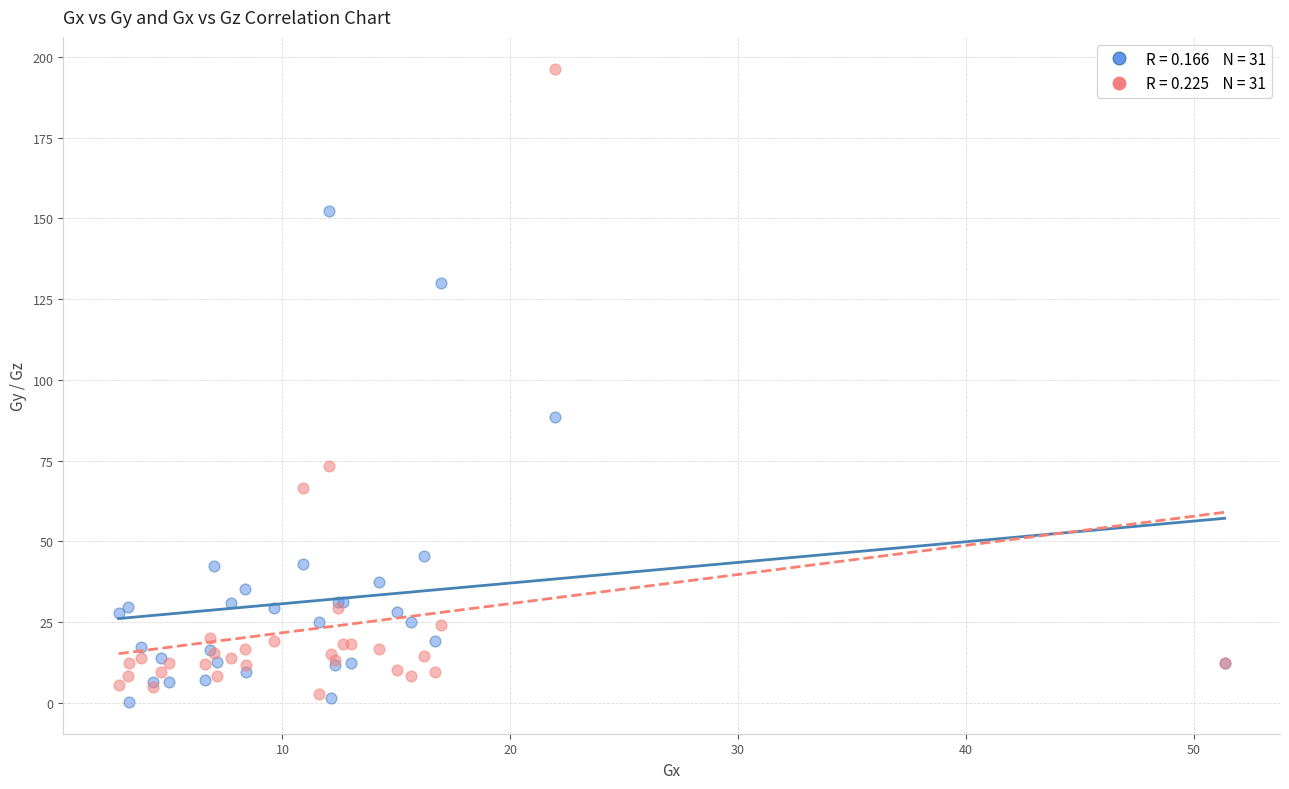

Across all series, what Y value is closest to 98?

88.5